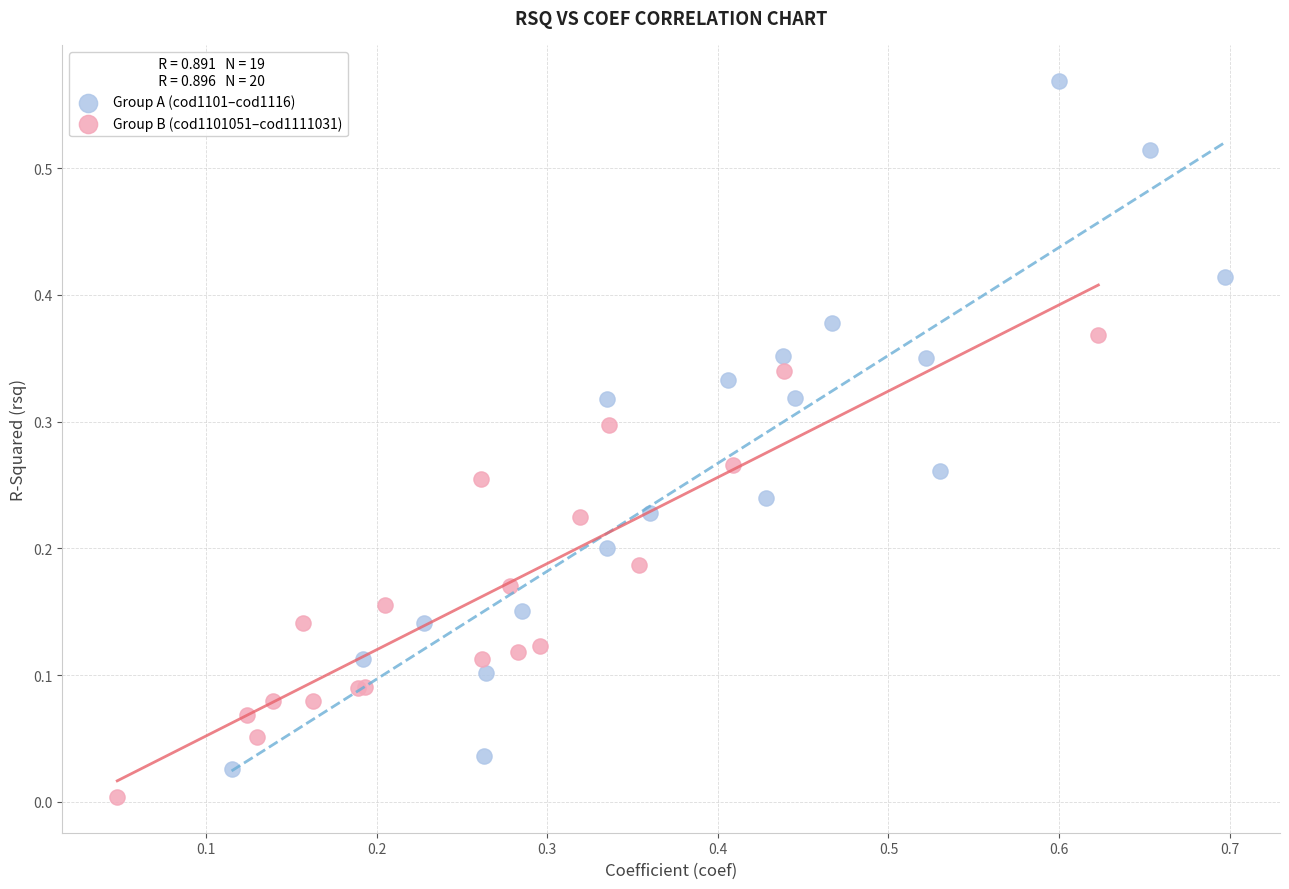

Which series contains the lowest Y value?

Group B (cod1101051–cod1111031)